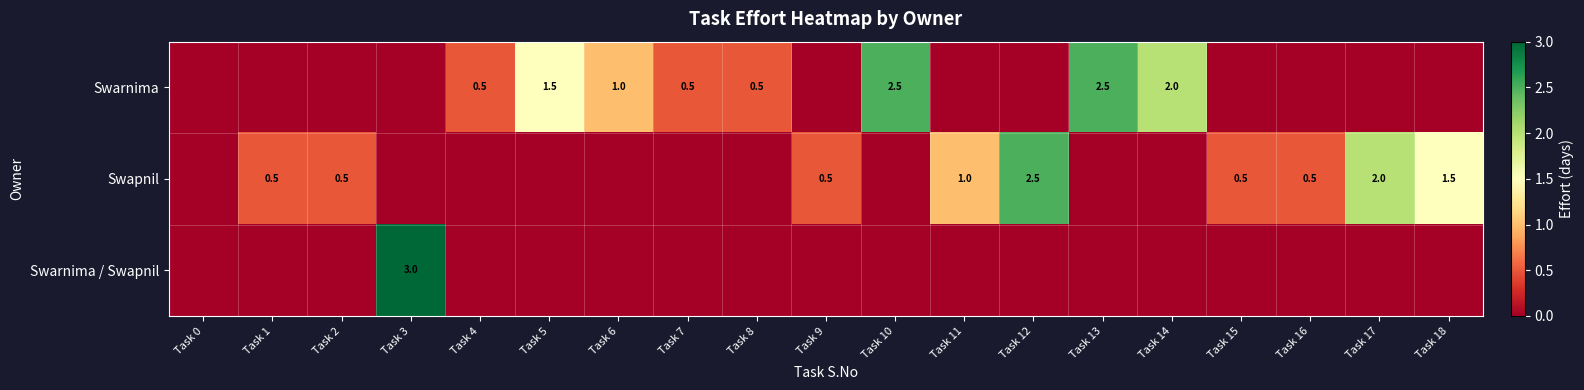

The value of Swapnil at Task 12 is 2.5. True or false?

True